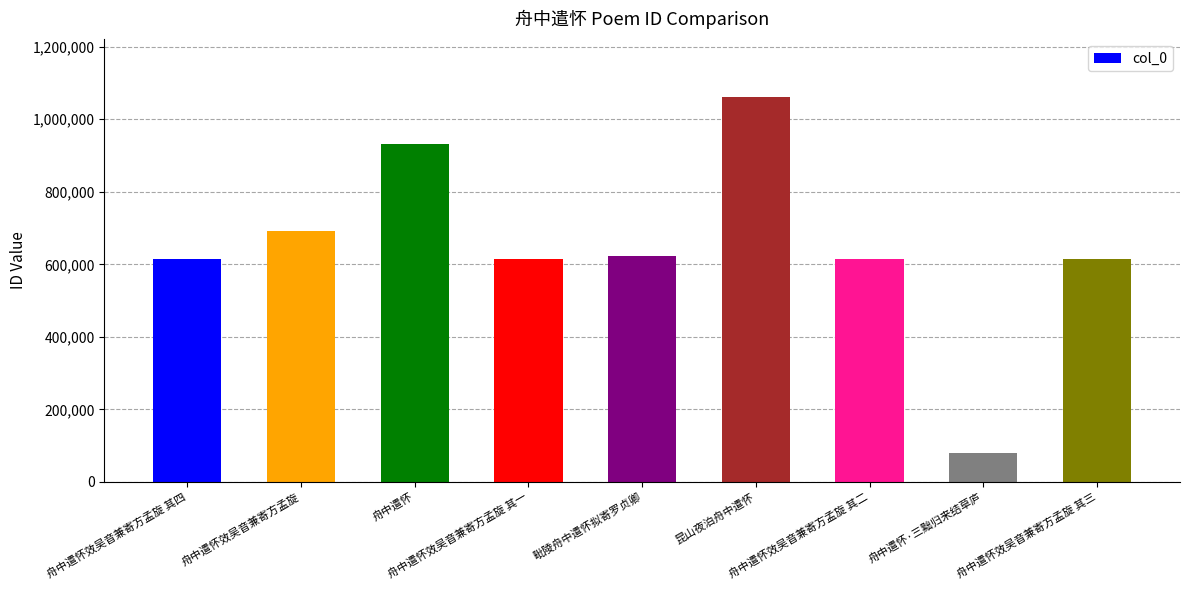

What is the maximum value shown in the chart?

1061628